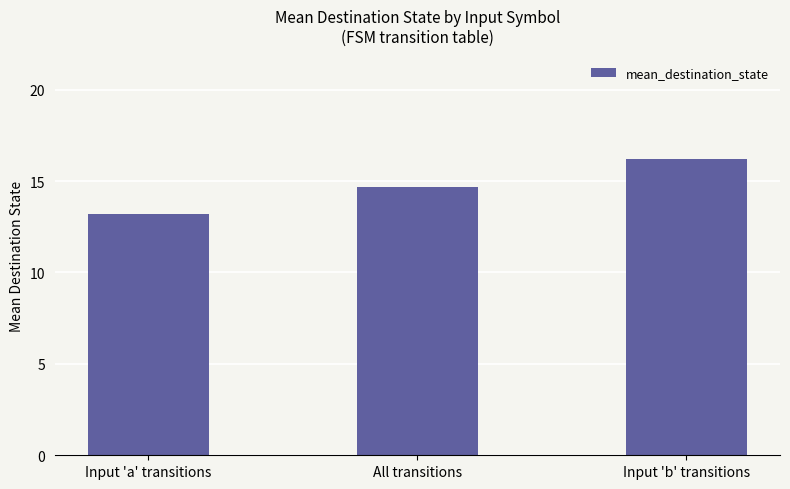

Is it true that the value at Input 'b' transitions is 3.4?

False